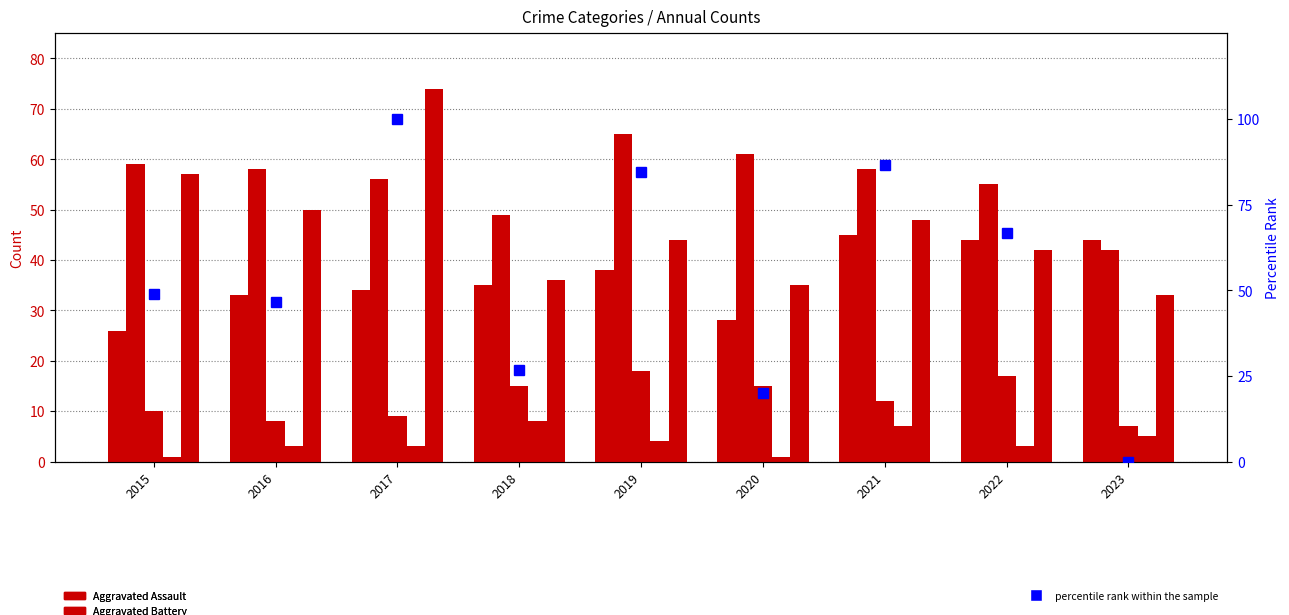

How many groups of bars are there?

9